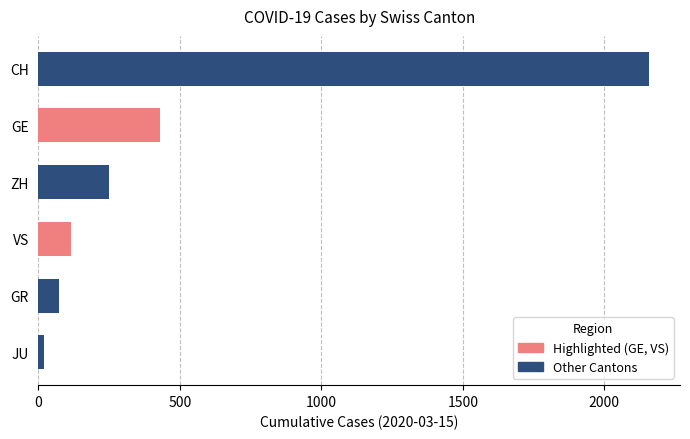

How many series are shown in this chart?

1